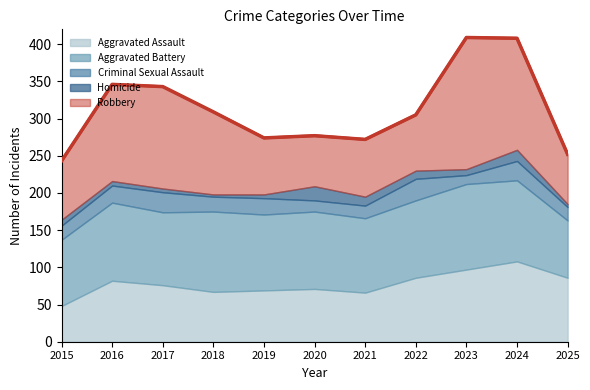

Reading right to left, what are all the values shown in this chart?

Aggravated Assault: 86	108	97	86	66	71	69	67	76	82	48
Aggravated Battery: 77	109	115	104	100	104	102	108	98	105	89
Criminal Sexual Assault: 18	26	12	29	17	15	22	20	27	23	19
Homicide: 4	15	8	11	12	19	5	3	5	6	8
Robbery: 67	150	177	75	77	68	76	111	137	130	79